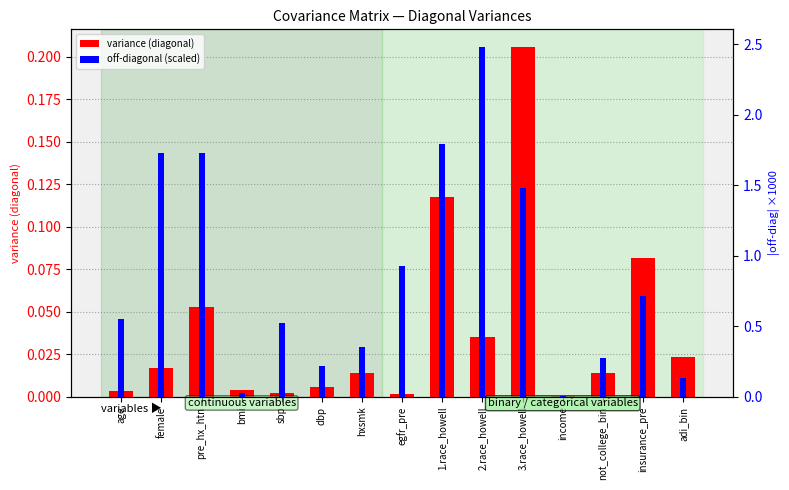

At which label is off-diagonal (scaled) closest to 1?

egfr_pre